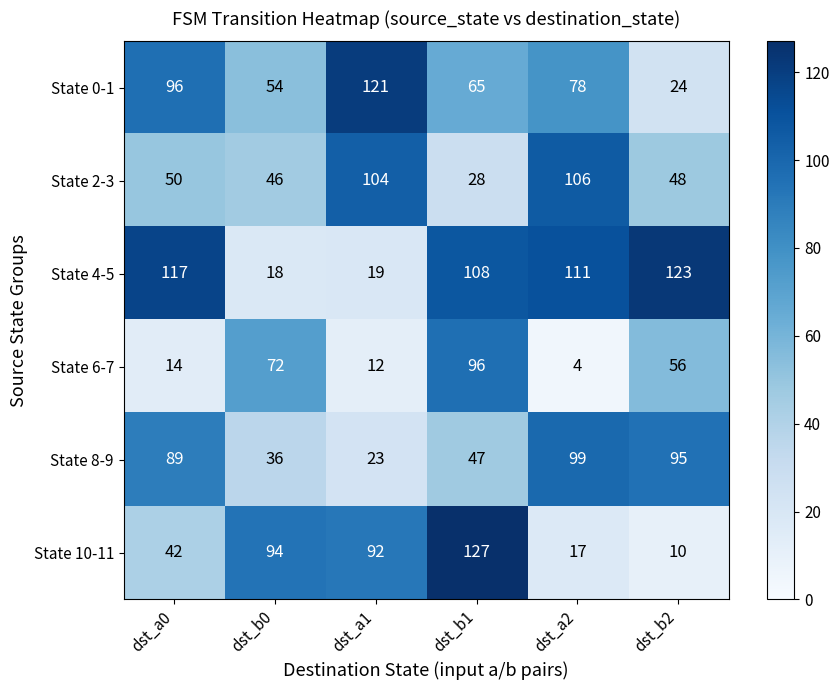

What is the sum of all State 4-5 values?

496